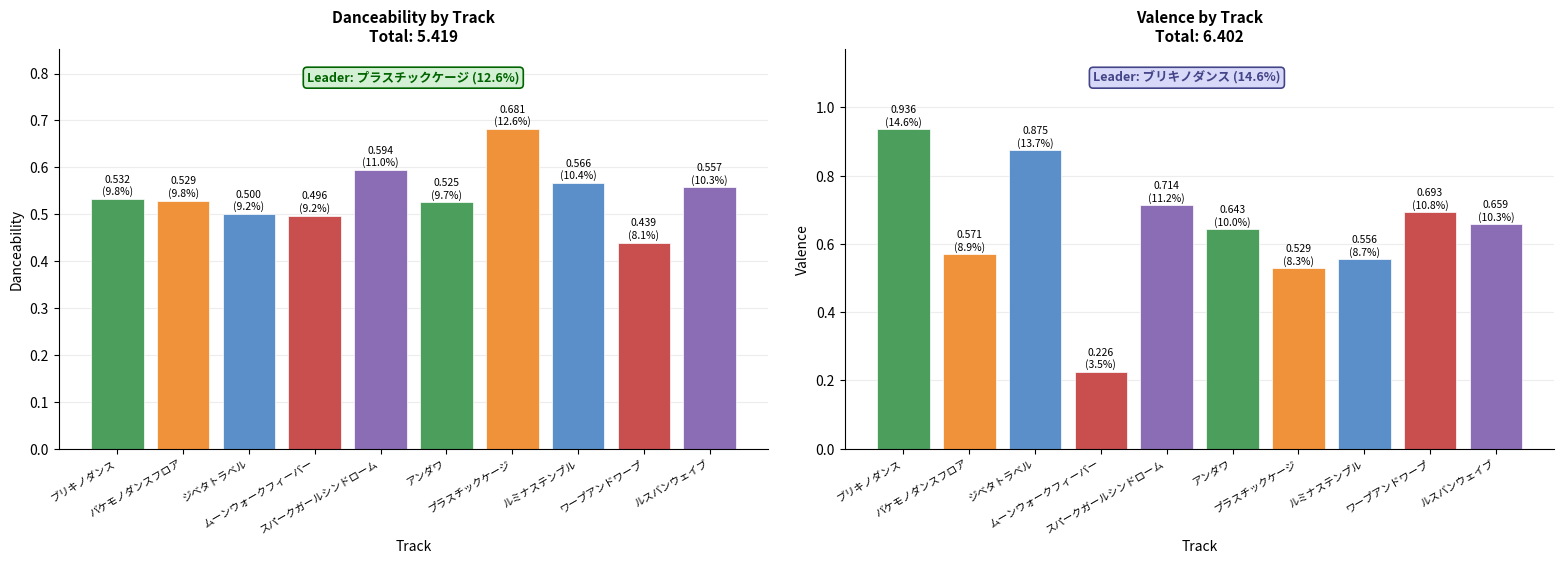

What is the minimum value for danceability?

0.4